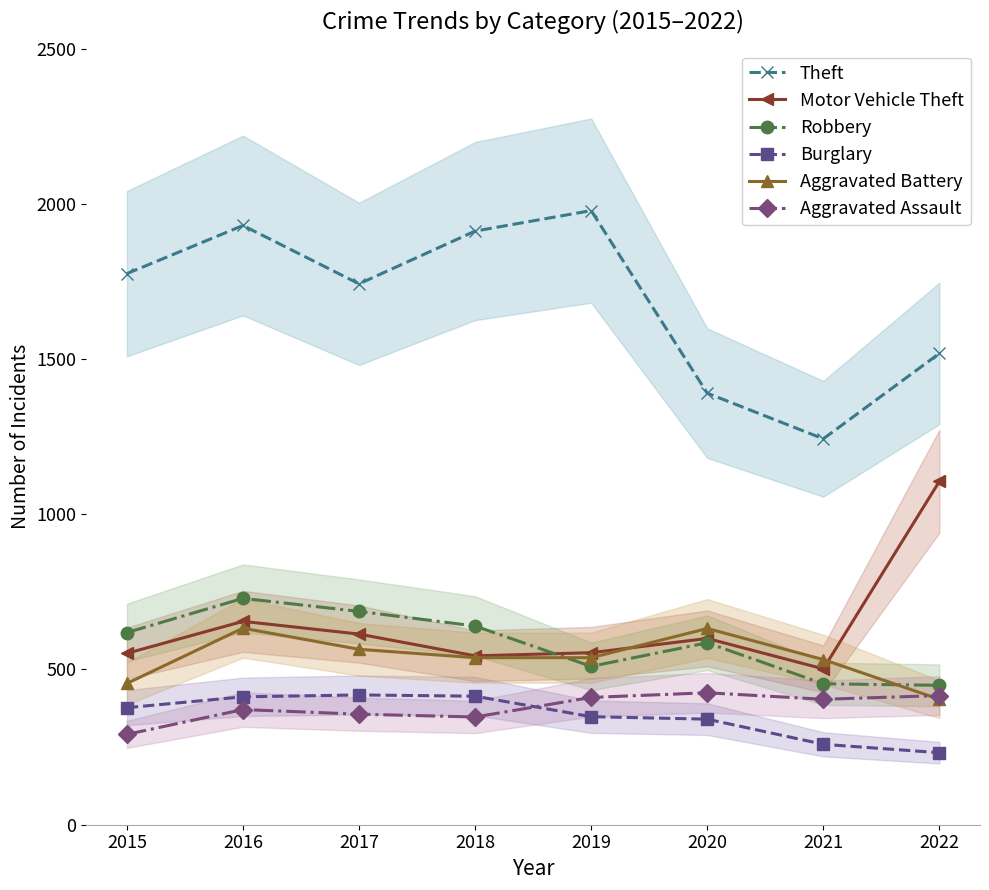

What is the difference between the second highest and second lowest values in the Burglary series?

155